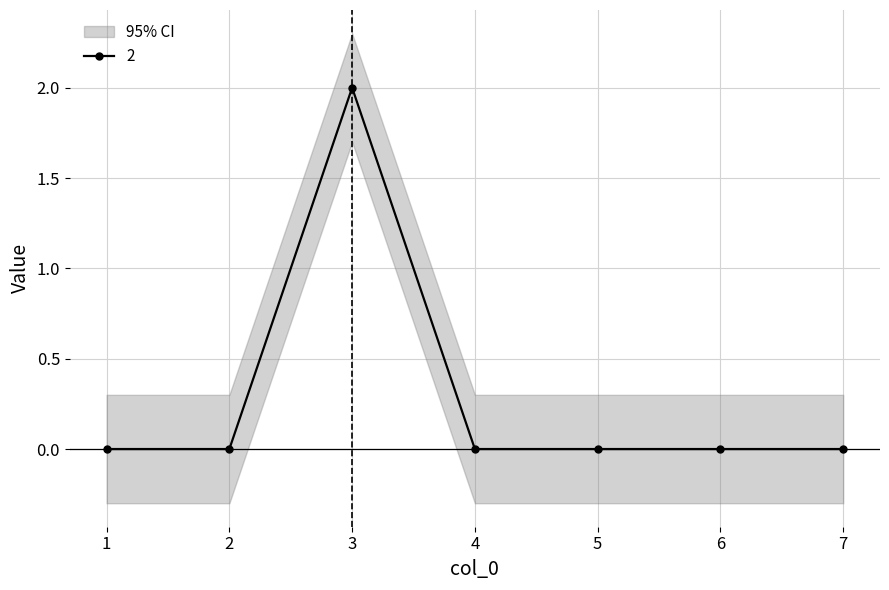

List the labels in order of value, smallest first.

1, 2, 4, 5, 6, 7, 3